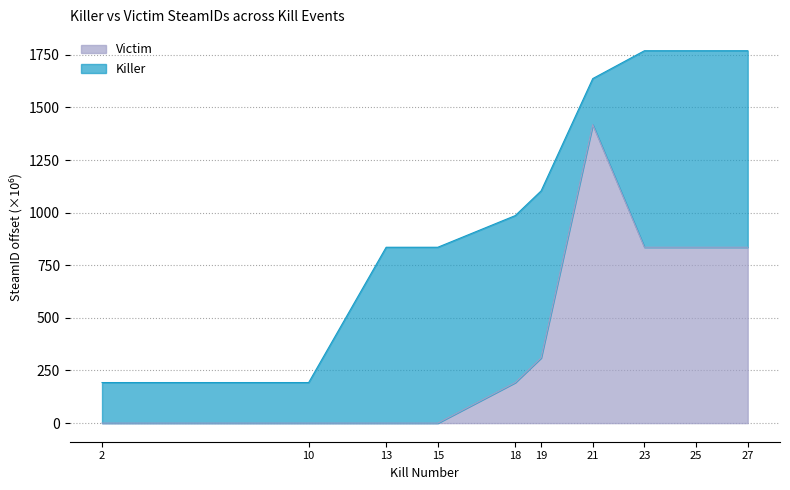

True or false: there are more than 2 points higher than both neighbors.

False